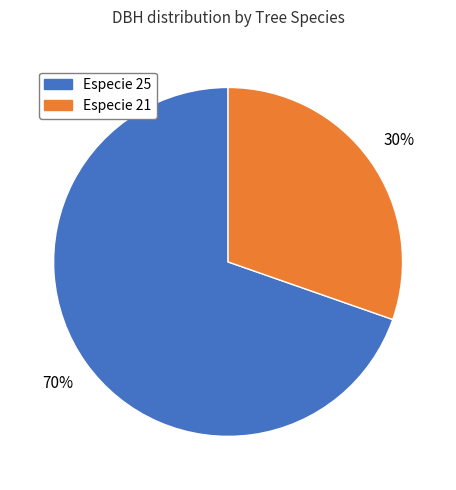

Is there a majority slice in this chart?

Yes